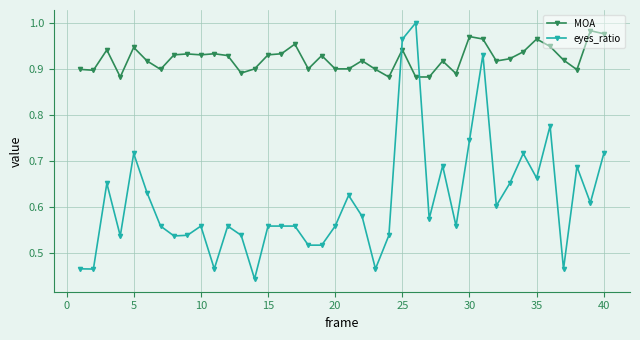

True or false: MOA and eyes_ratio intersect in this chart.

True